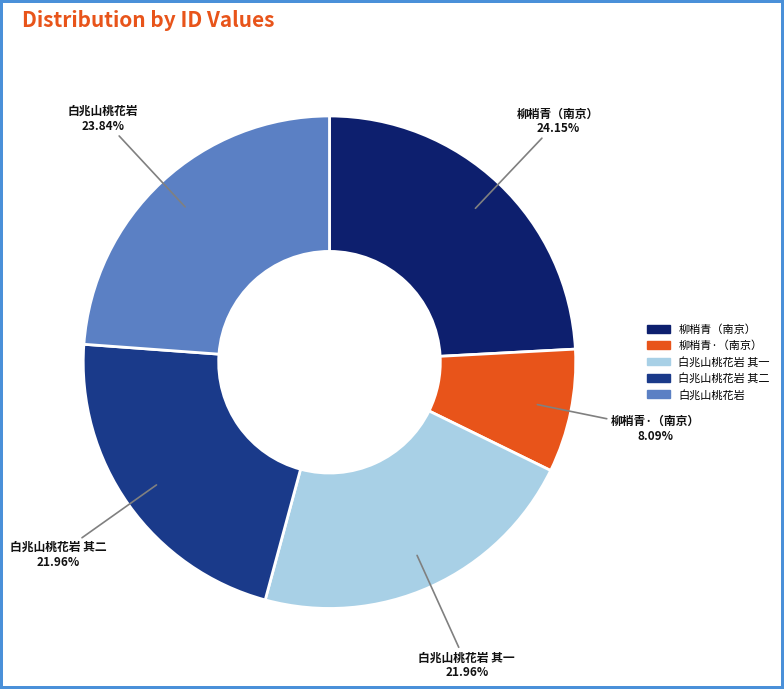

How many slices are in this pie chart?

5